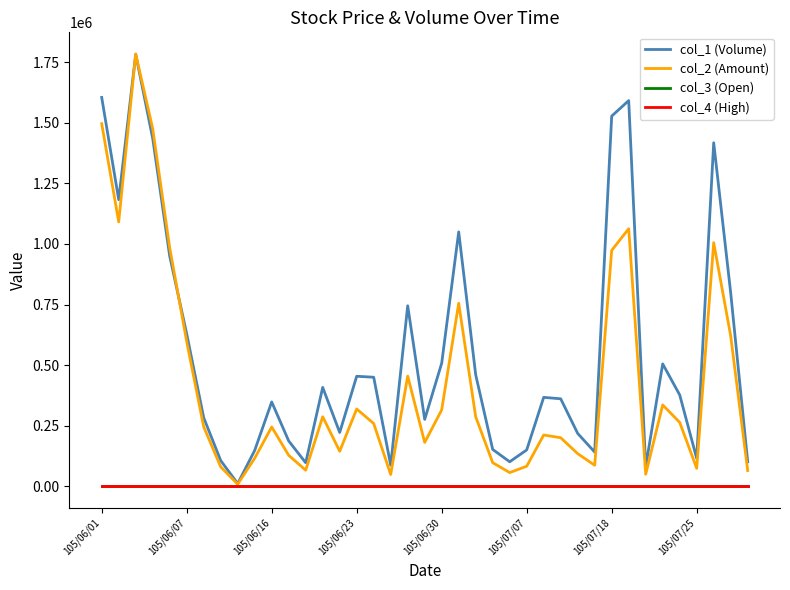

Which series has the largest total across all categories?

col_1 (Volume)